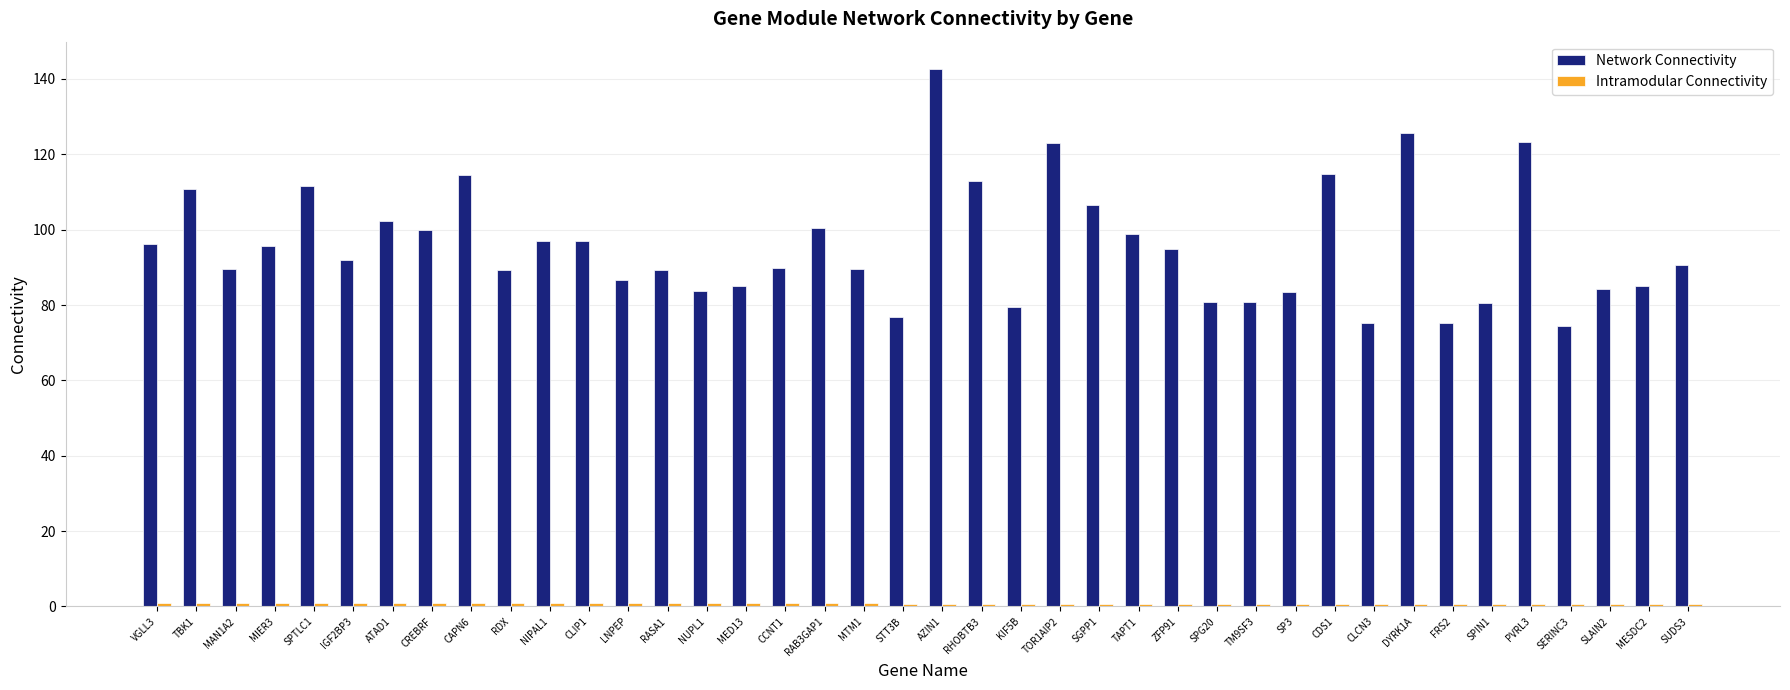

Which category has the highest value in the Network Connectivity series?

AZIN1